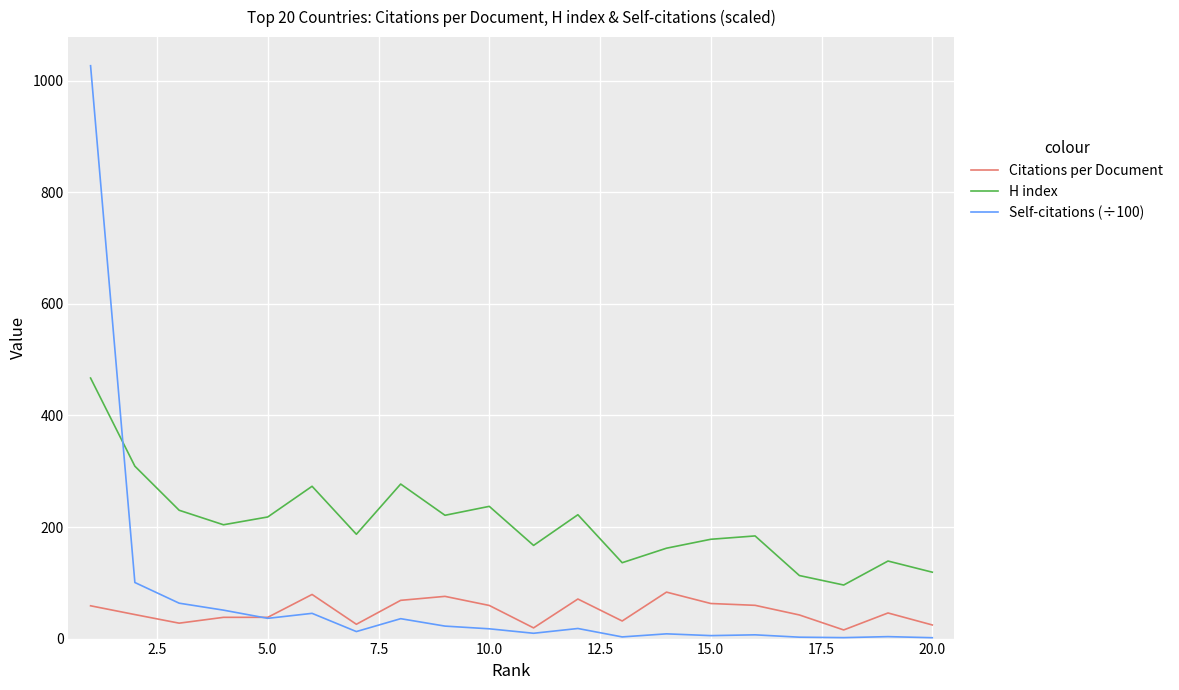

What is the minimum value for H index?

96.0